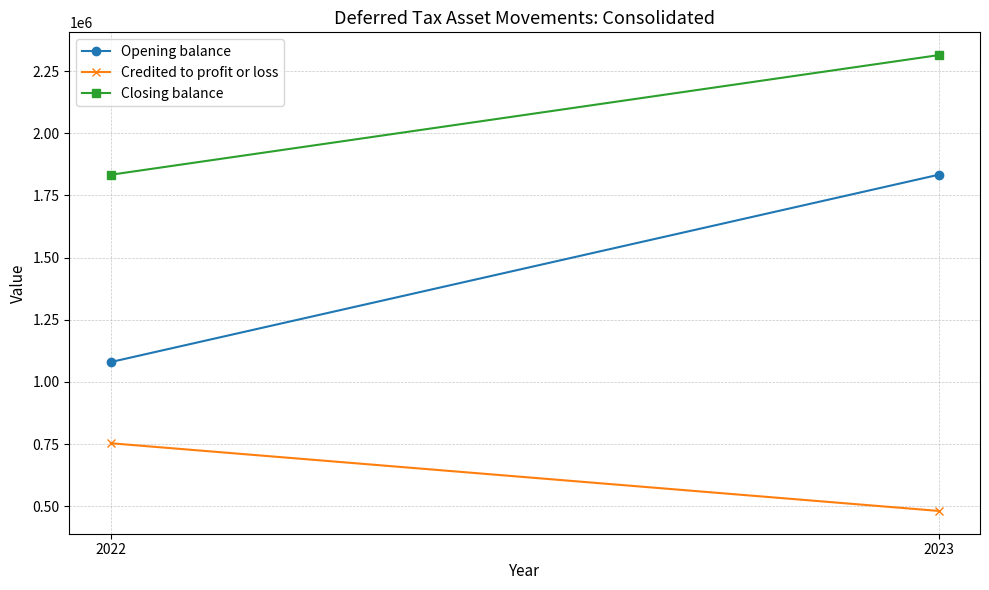

Reading right to left, extract all data points from this chart.

Opening balance: 1832902	1079731
Credited to profit or loss: 481027	753171
Closing balance: 2313929	1832902